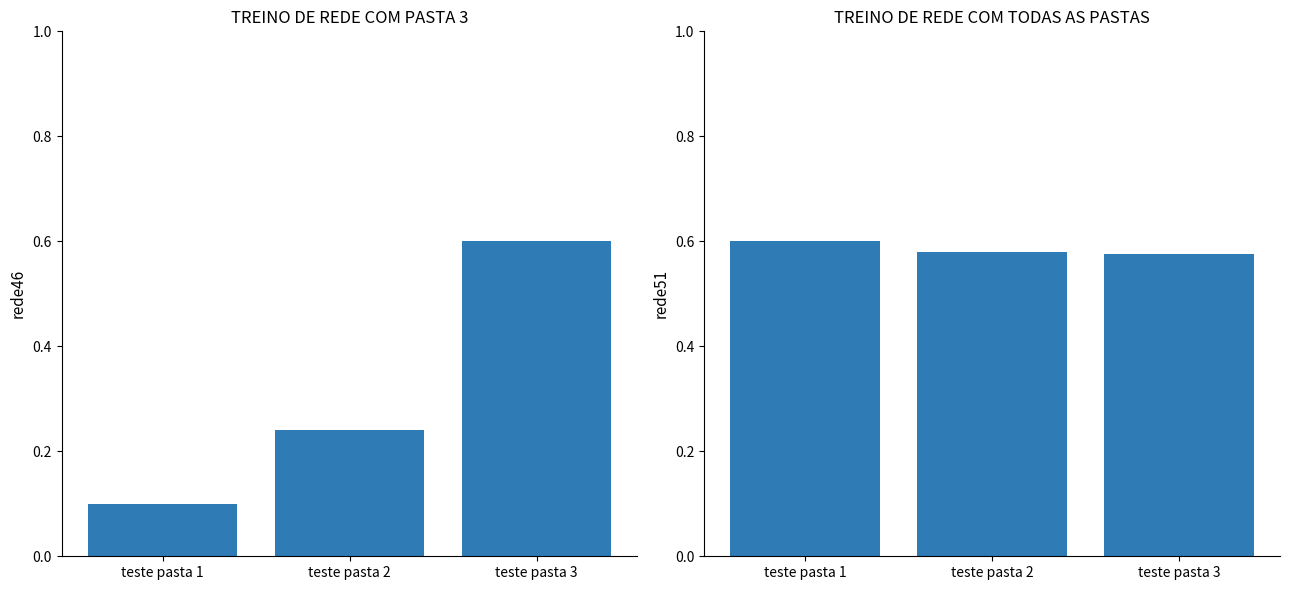

Rank the categories by rede46 value from highest to lowest.

teste pasta 3, teste pasta 2, teste pasta 1